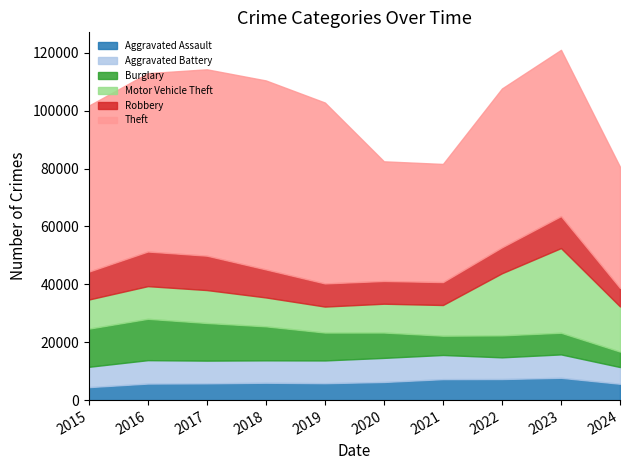

How many values in the Aggravated Battery series exceed 7858?

4